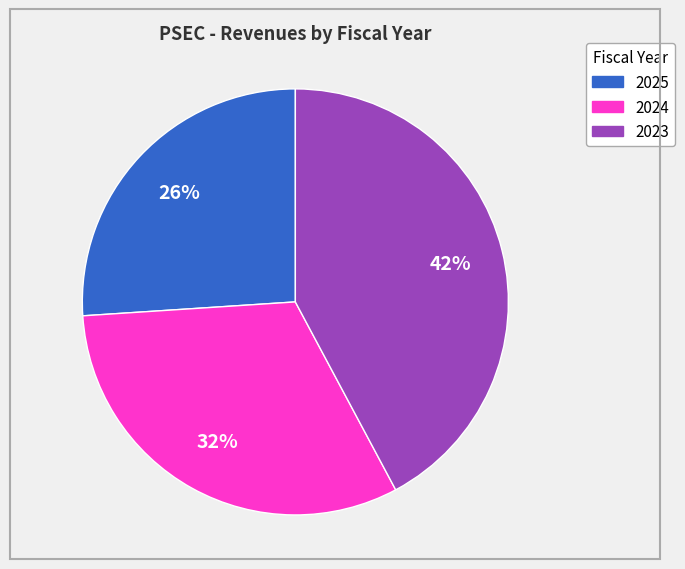

To the nearest percent, what is the average slice percentage?

33%